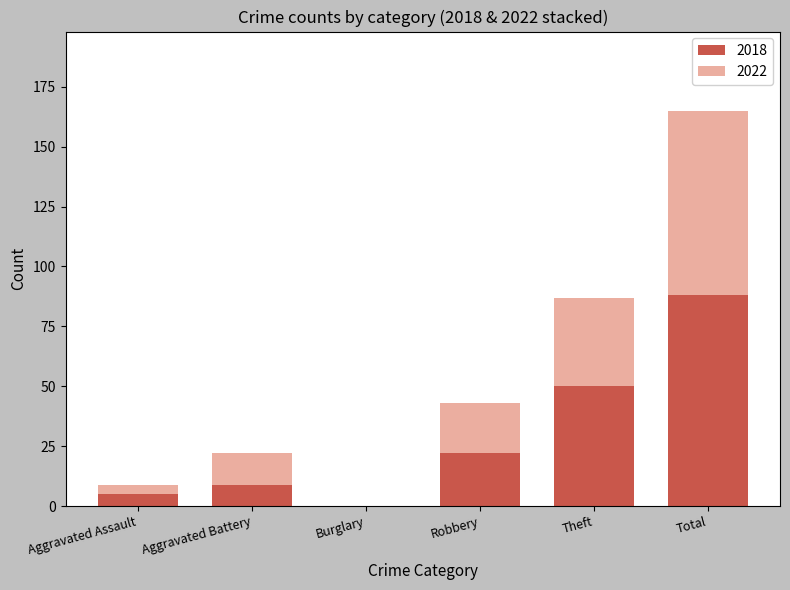

Which category has the highest value in the 2018 series?

Total